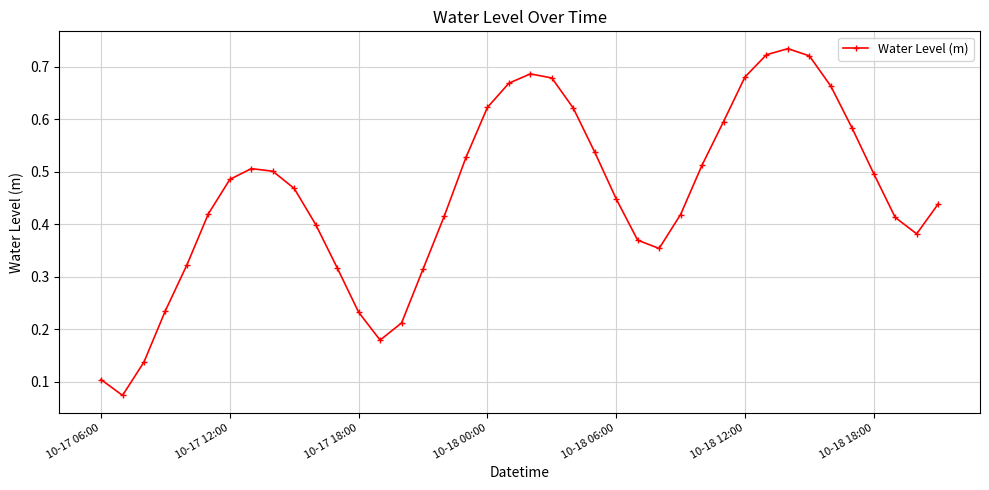

True or false: there are more than 2 points higher than both neighbors.

True